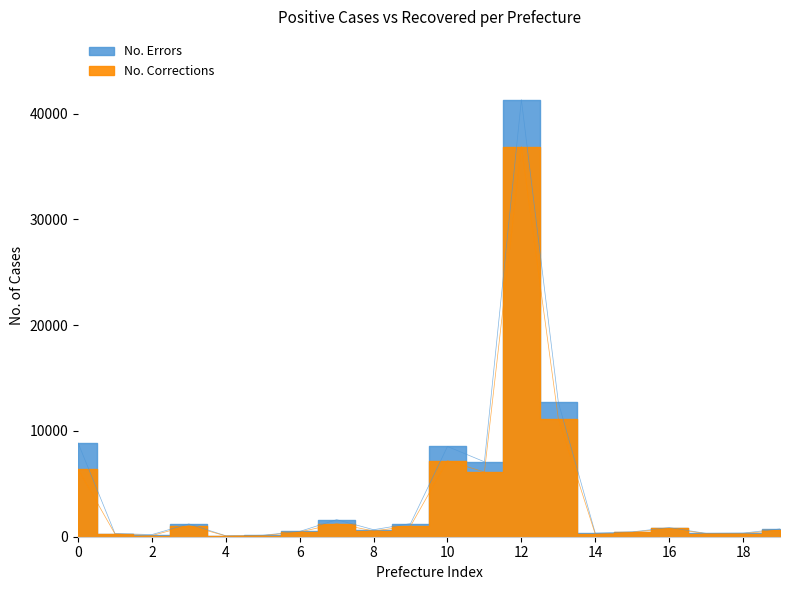

True or false: No. Corrections and No. Errors intersect in this chart.

False